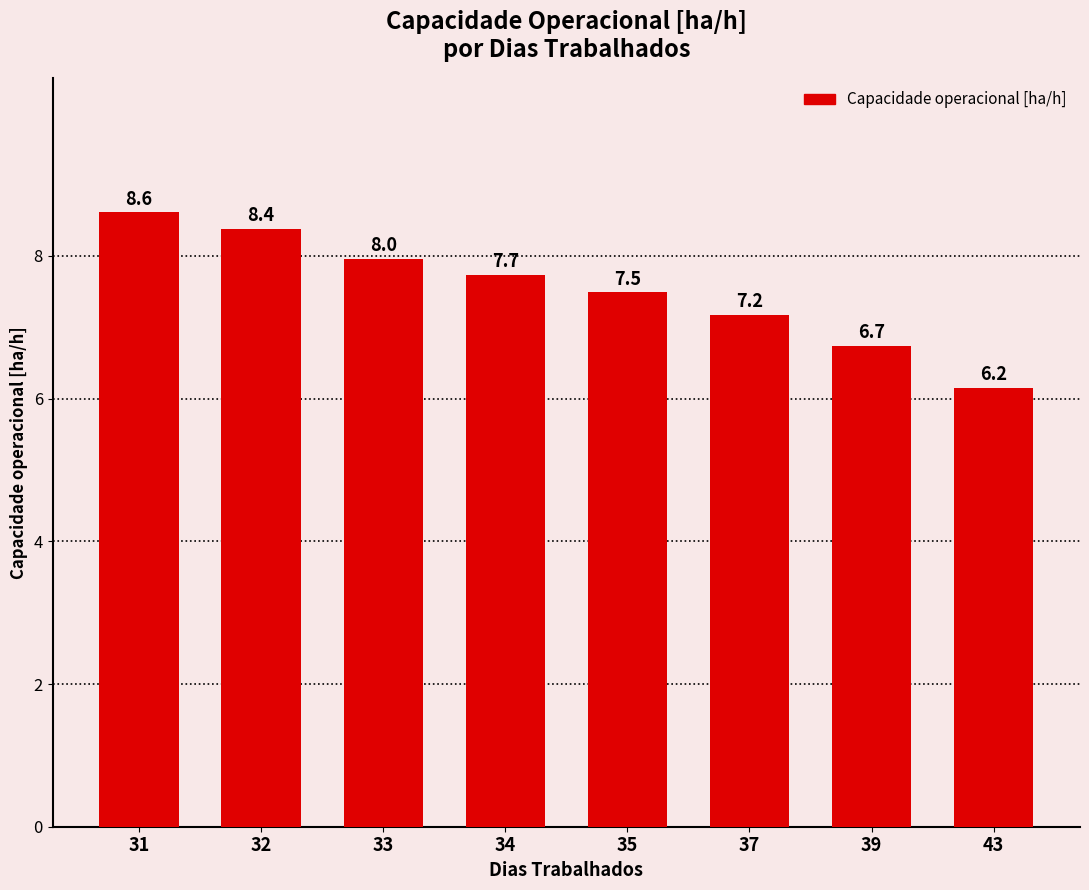

The value at 35 is 11.9. True or false?

False